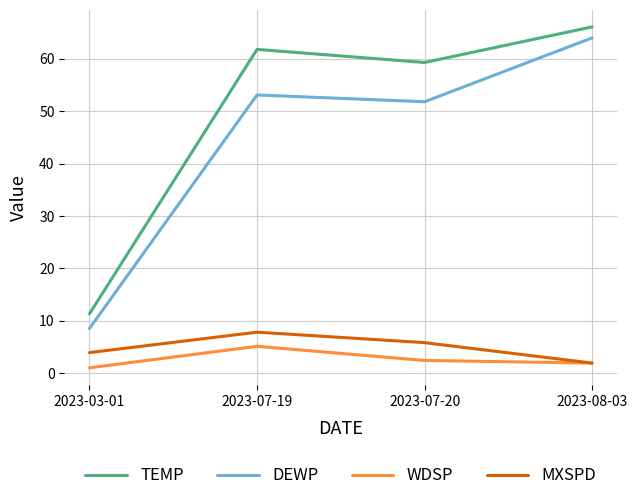

Is the value of DEWP at 2023-03-01 greater than the value of WDSP at 2023-07-19?

Yes